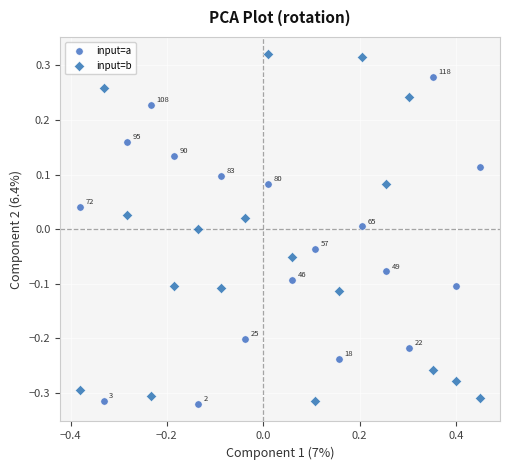

Which series contains the highest Y value?

input=b